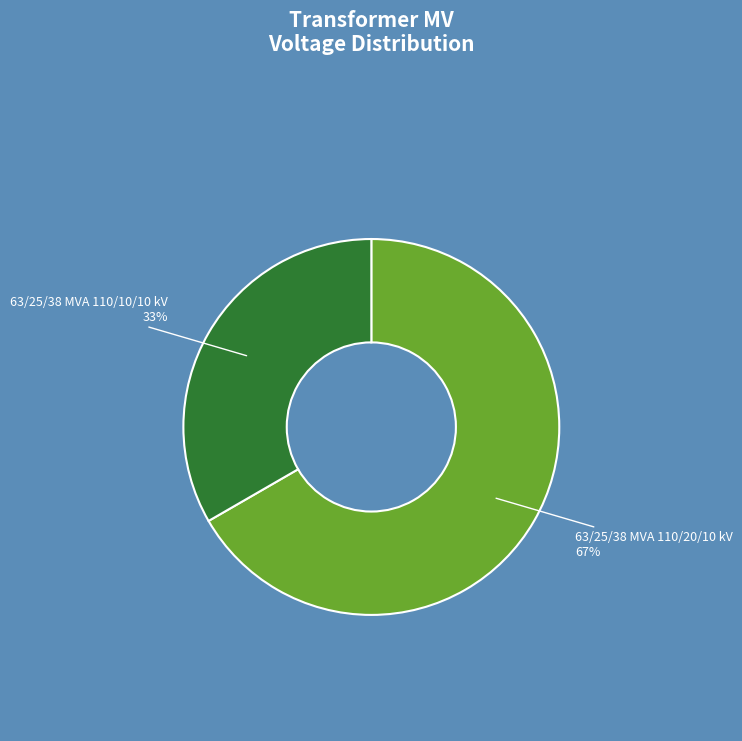

To the nearest percent, what is the average slice percentage?

50%